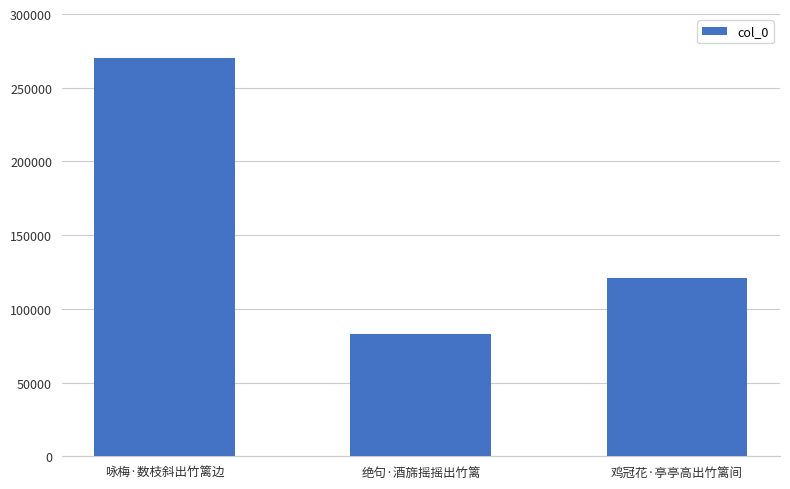

What is the smallest value displayed?

82692